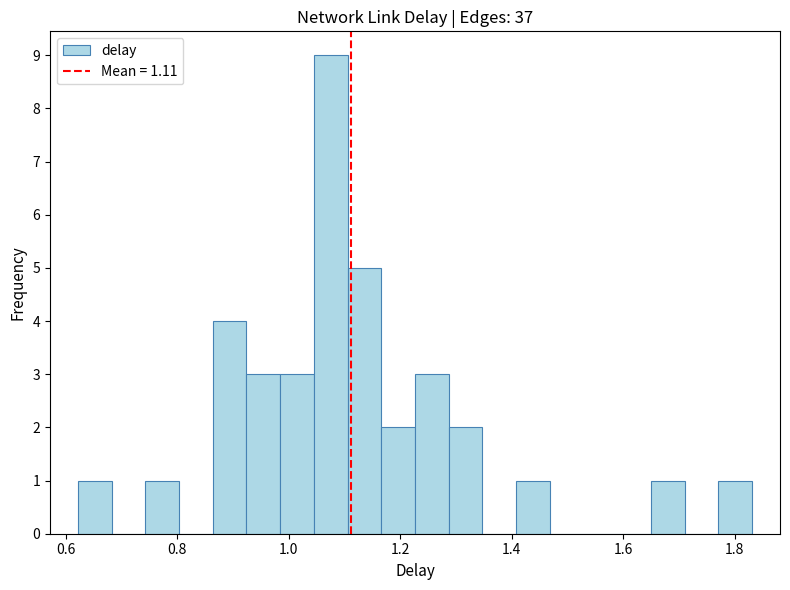

Around what value on the x-axis is the tallest bar? Give the approximate position of its centre, as read against the axis.

1.08